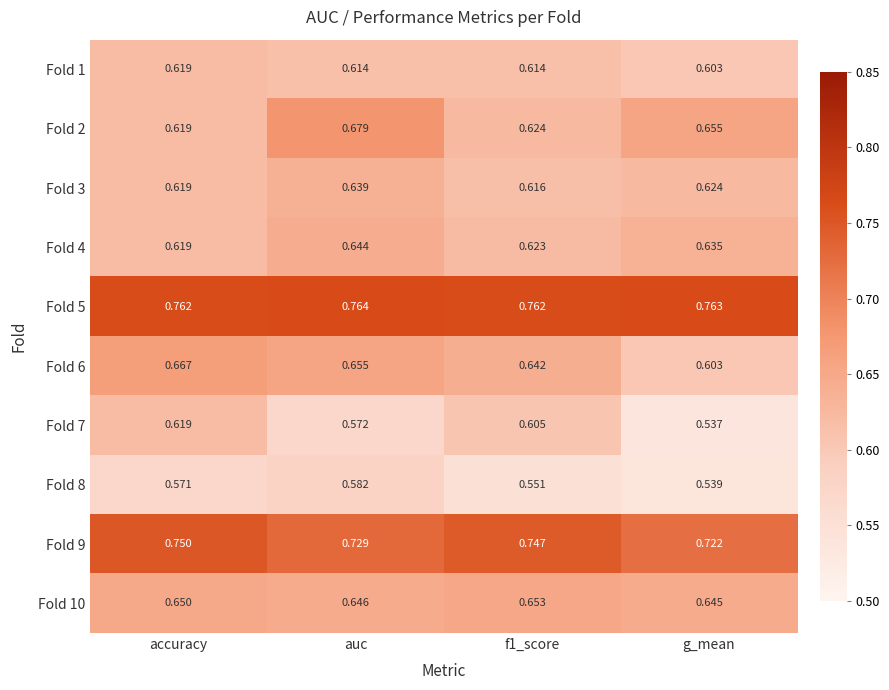

Which category has the lowest value across all series?

g_mean